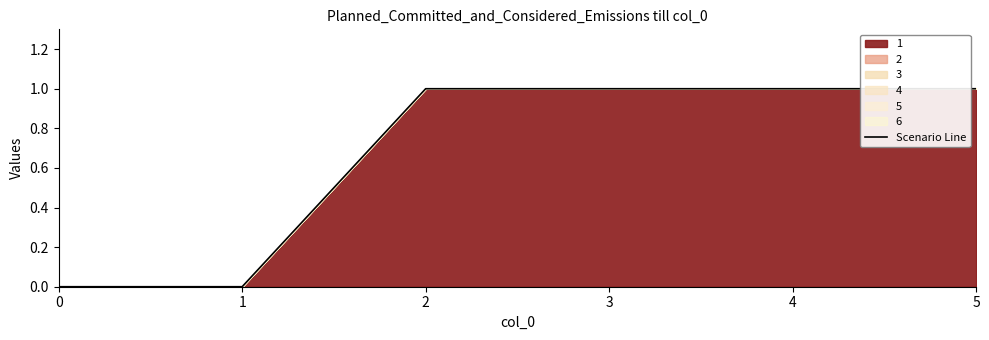

Is it true that the value at 3 is 1?

True